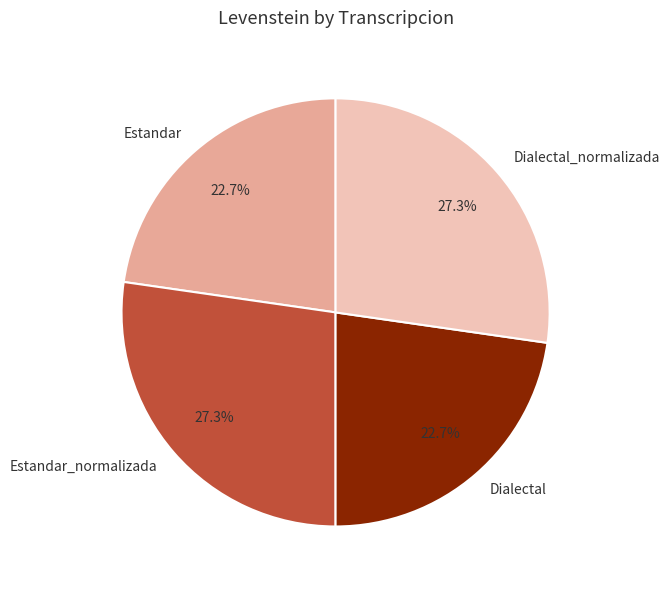

What percentage is the Dialectal slice, to the nearest percent?

23%